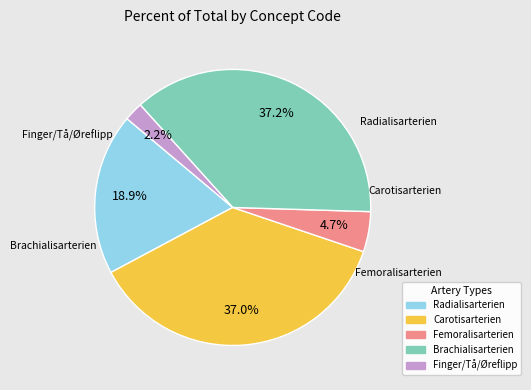

Is there any slice that represents more than half of the pie?

No